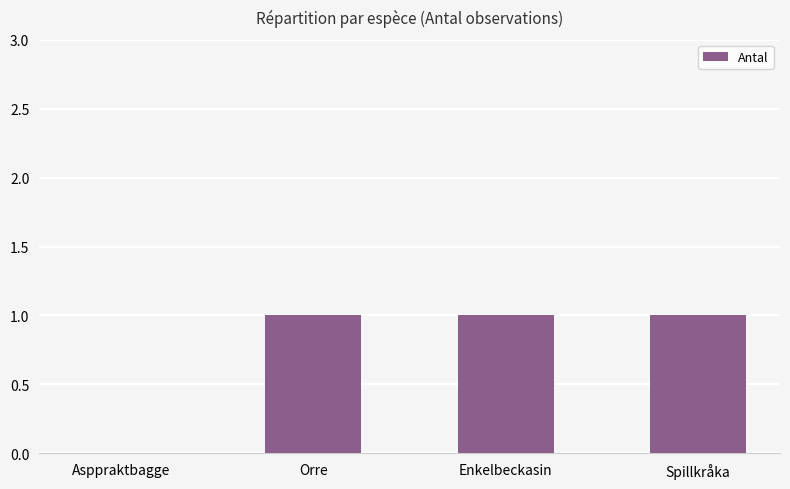

How many values are between 1 and 2?

3